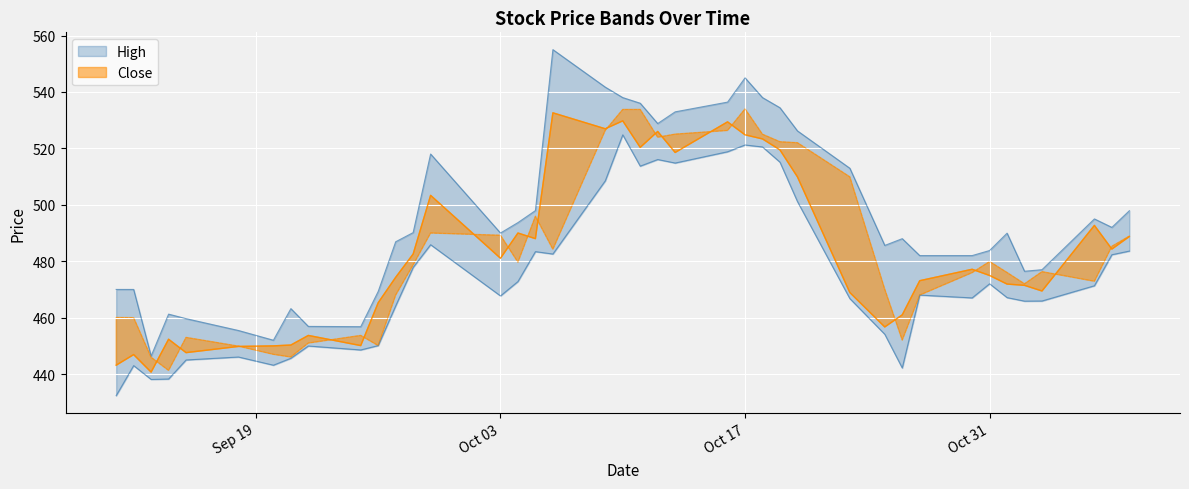

Count the number of categories in the chart.

40